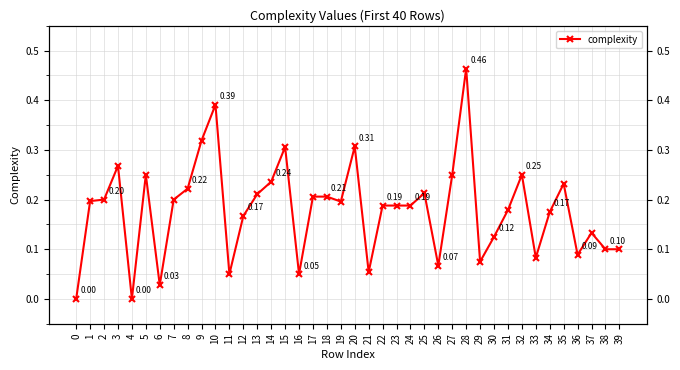

Is it true that the value at 26 is 0.1?

True